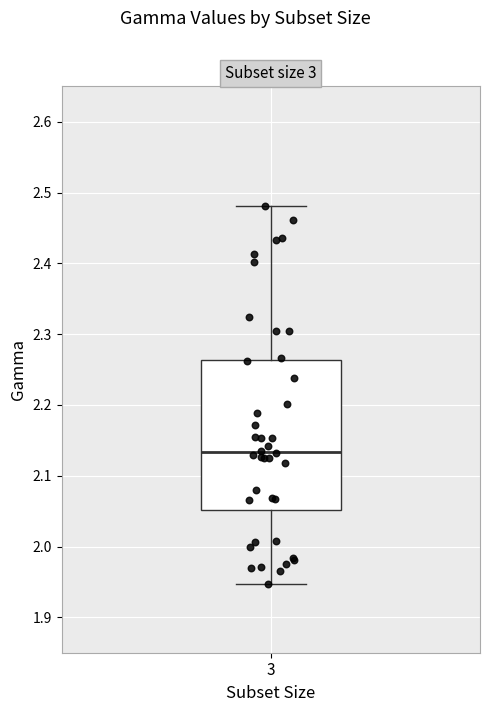

Where does the lower whisker of the box at x = 3 end on the y-axis? The values are not printed on the chart, so give them approximately, as read against the axis.

1.95